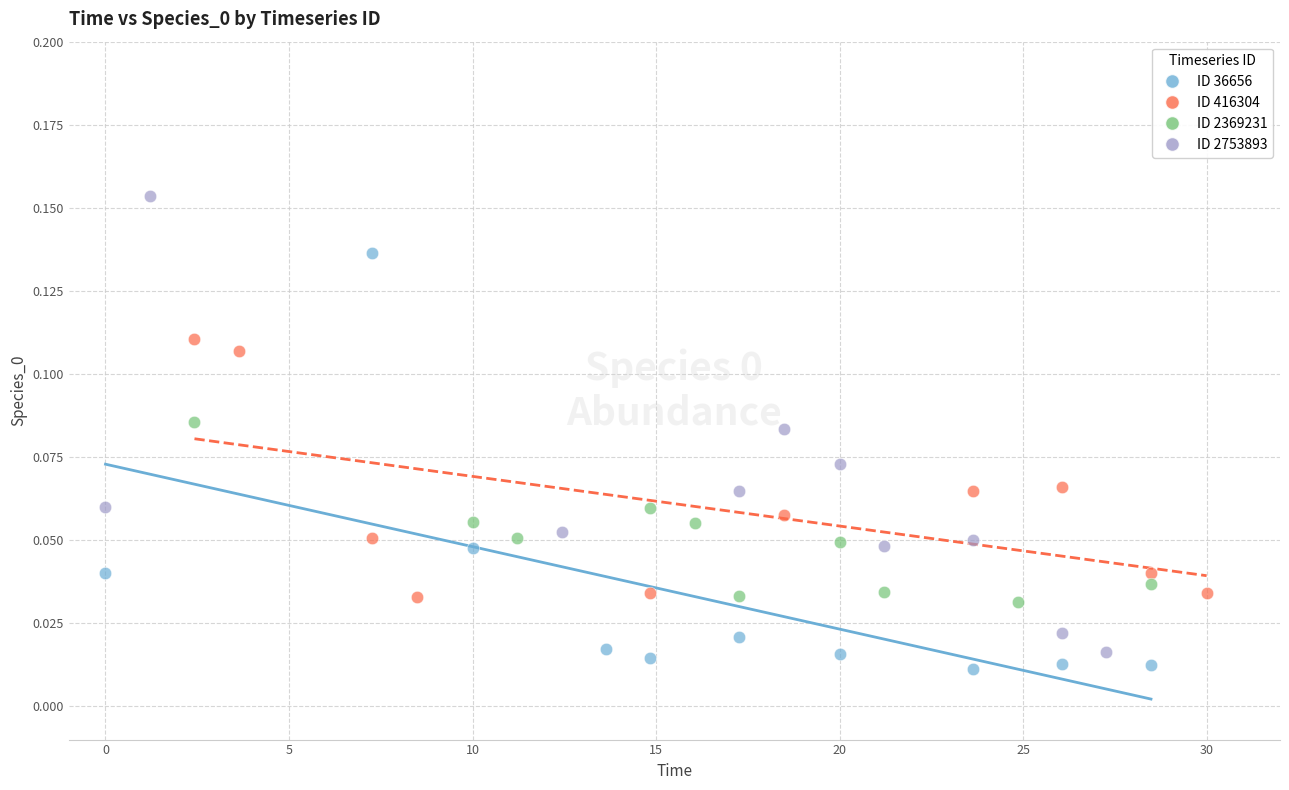

What are all the series names shown in the legend?

ID 36656, ID 416304, ID 2369231, ID 2753893